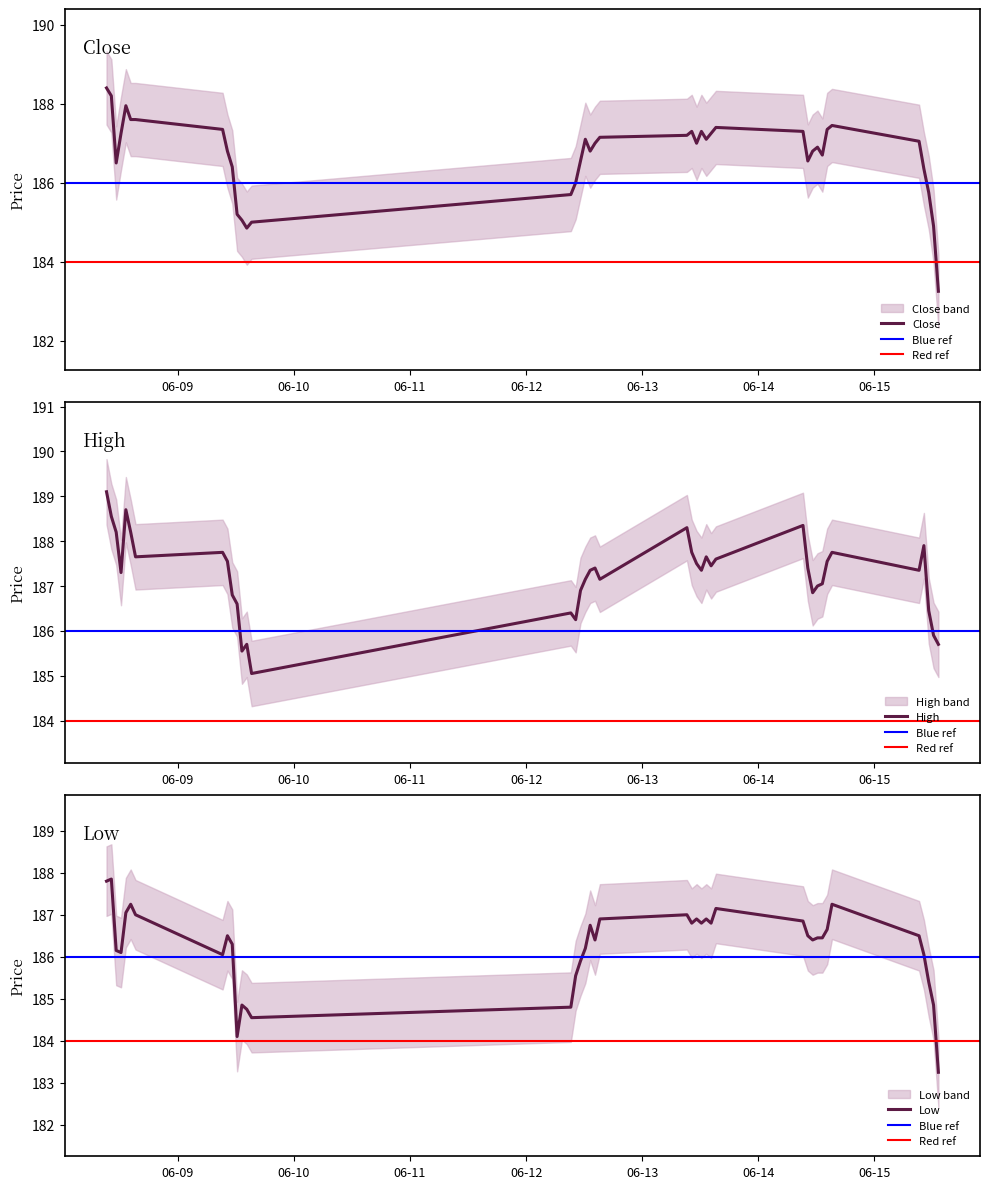

True or false: High has a value of 301.3 at 2023-06-08 13:15.

False